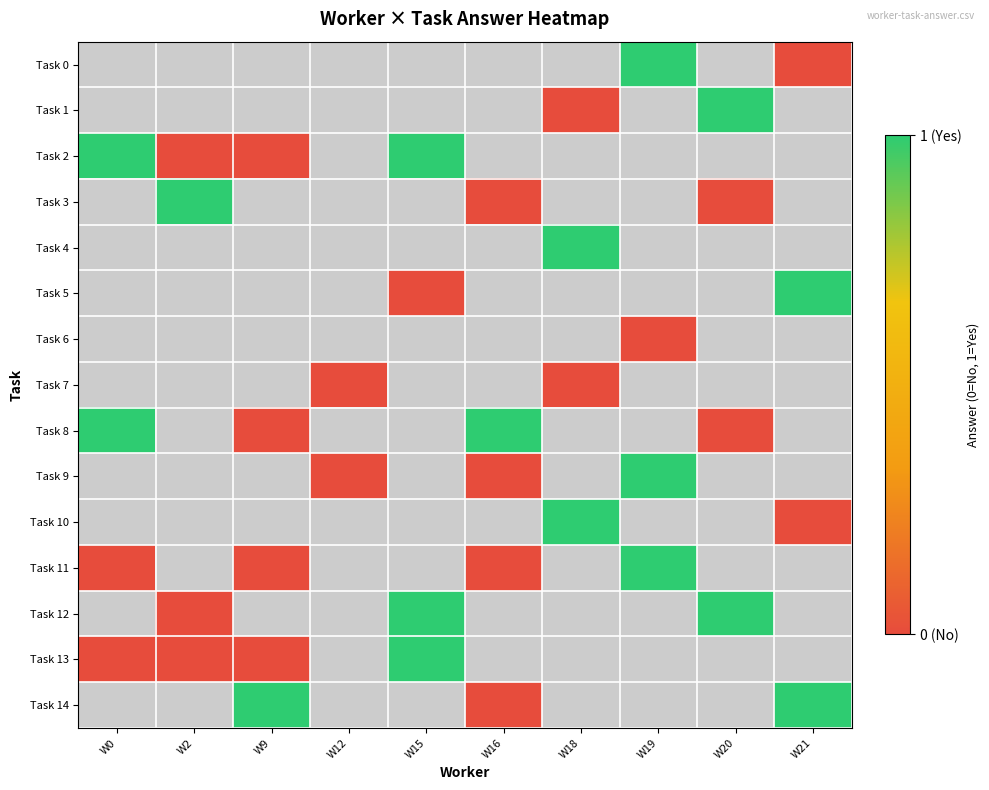

Count the number of data series in this chart.

15